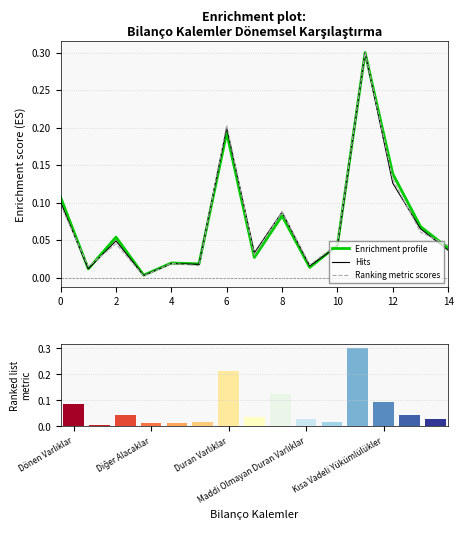

At how many categories does at least one series exceed 0?

15